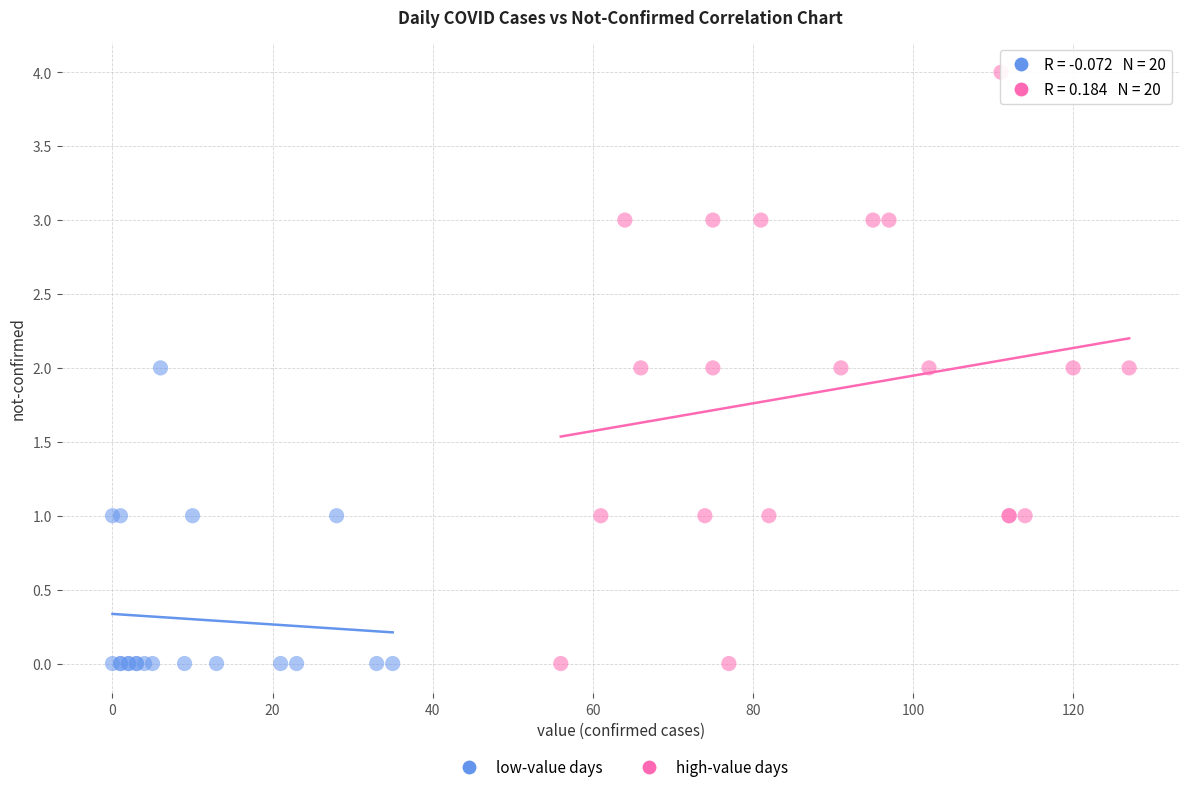

Which series has the largest Y range (max minus min)?

high-value days